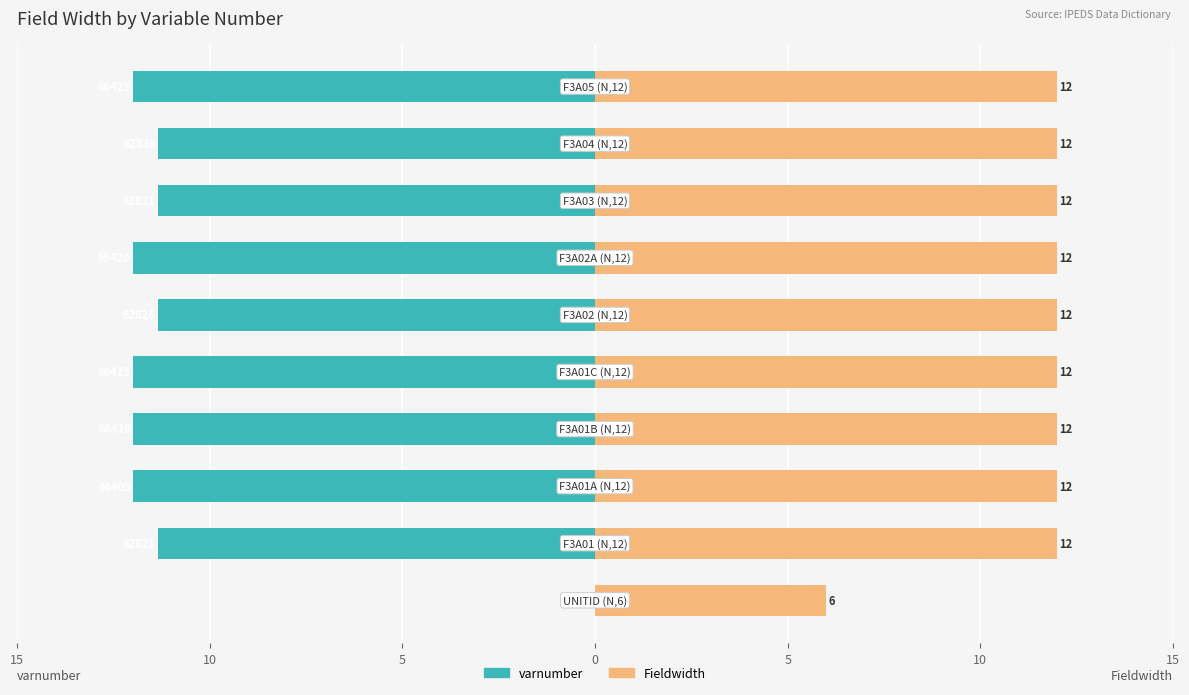

How many values in the Fieldwidth series are below 12?

1